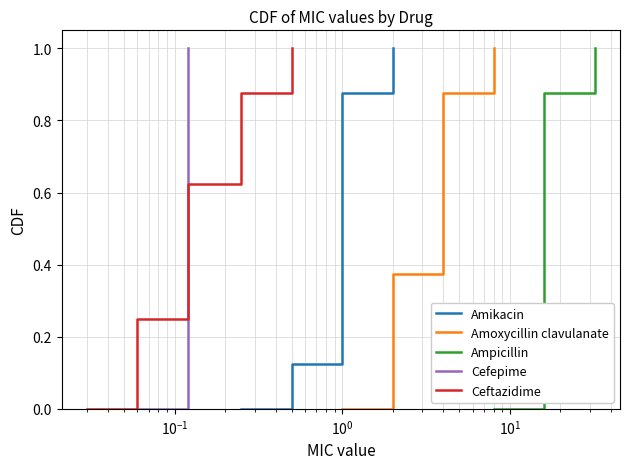

Is it true that Amoxycillin clavulanate equals 0.0 at $\mathdefault{10^{-3}}$?

True